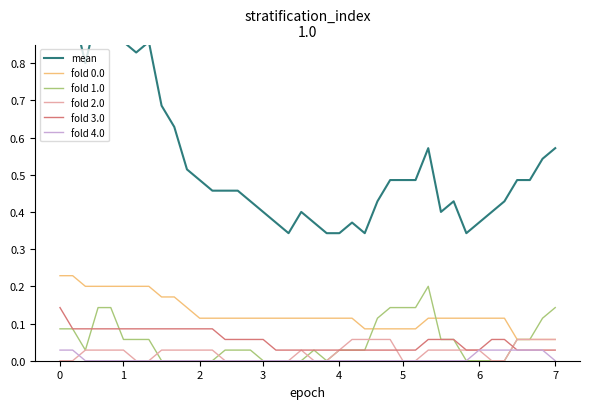

List the series in order of their peak value, lowest first.

fold 4.0, fold 2.0, fold 3.0, fold 1.0, fold 0.0, mean